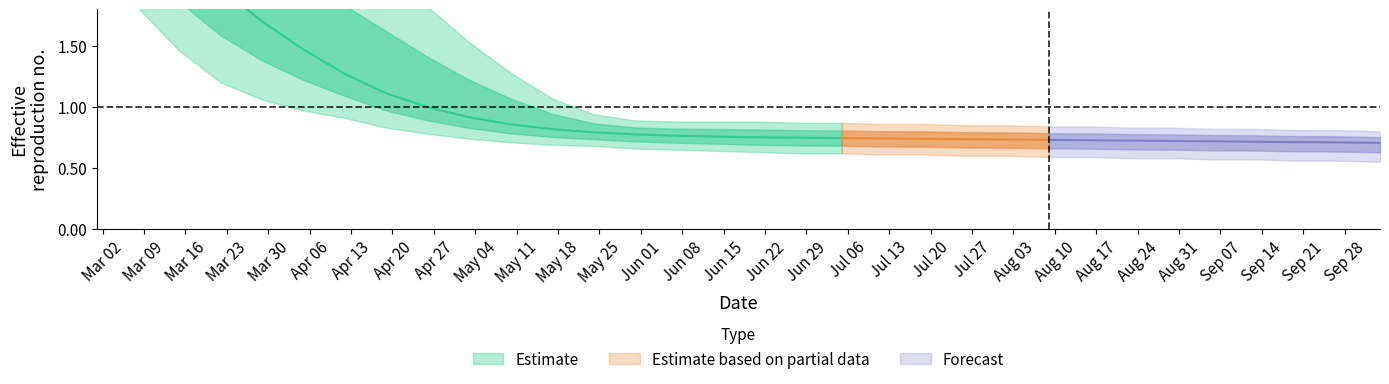

How many lines are shown in the chart?

3